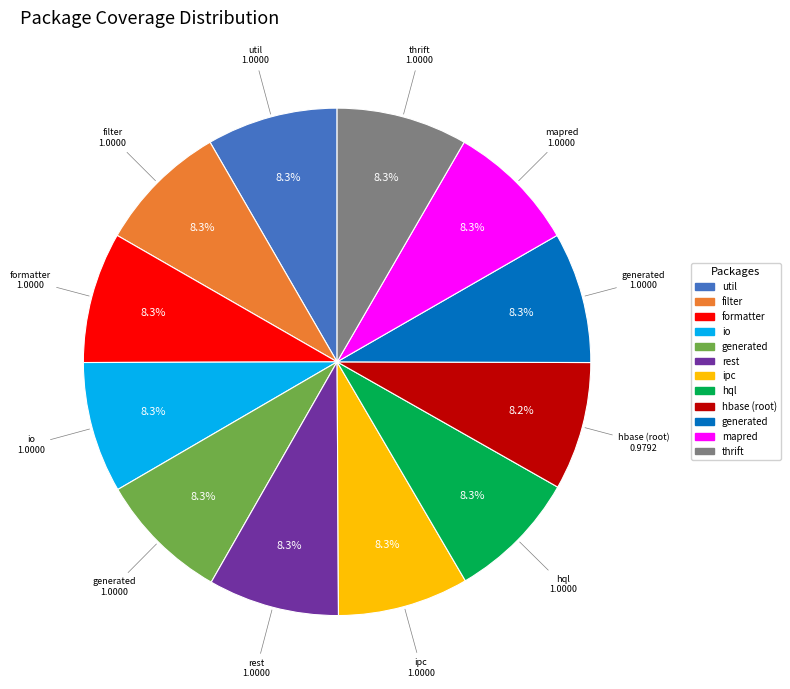

Is there a majority slice in this chart?

No